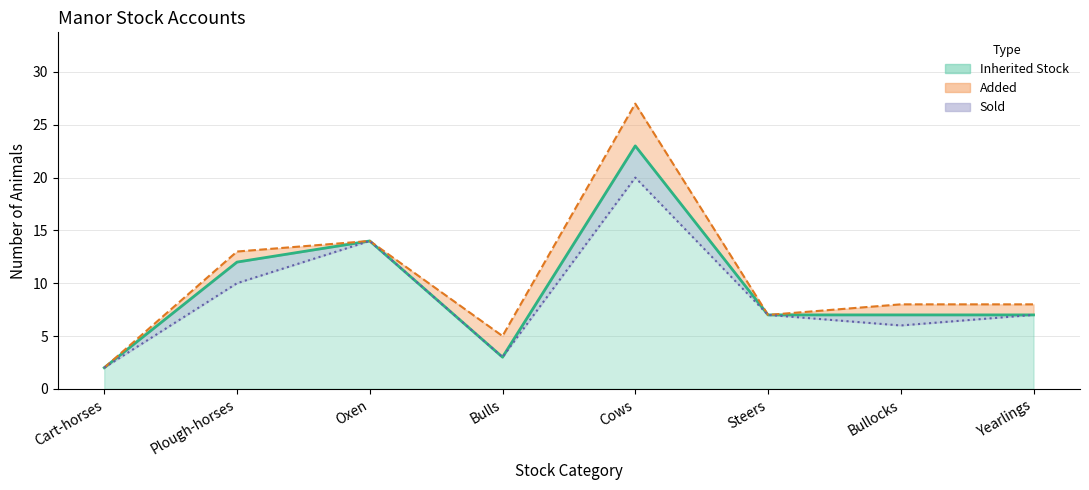

Which label corresponds to the smallest value in the chart?

Cart-horses